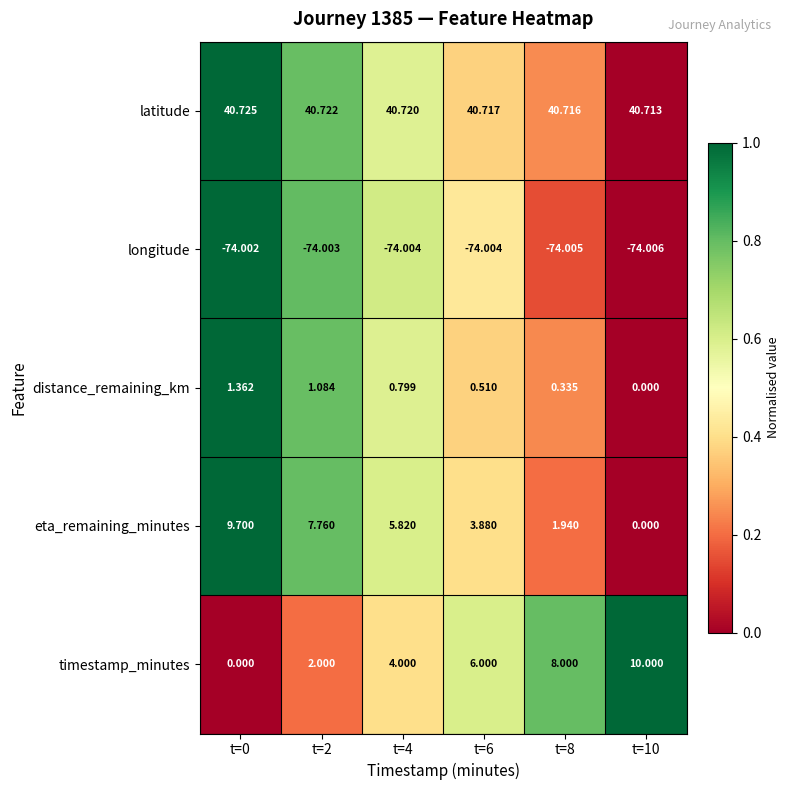

Which series has the widest spread of values?

timestamp_minutes